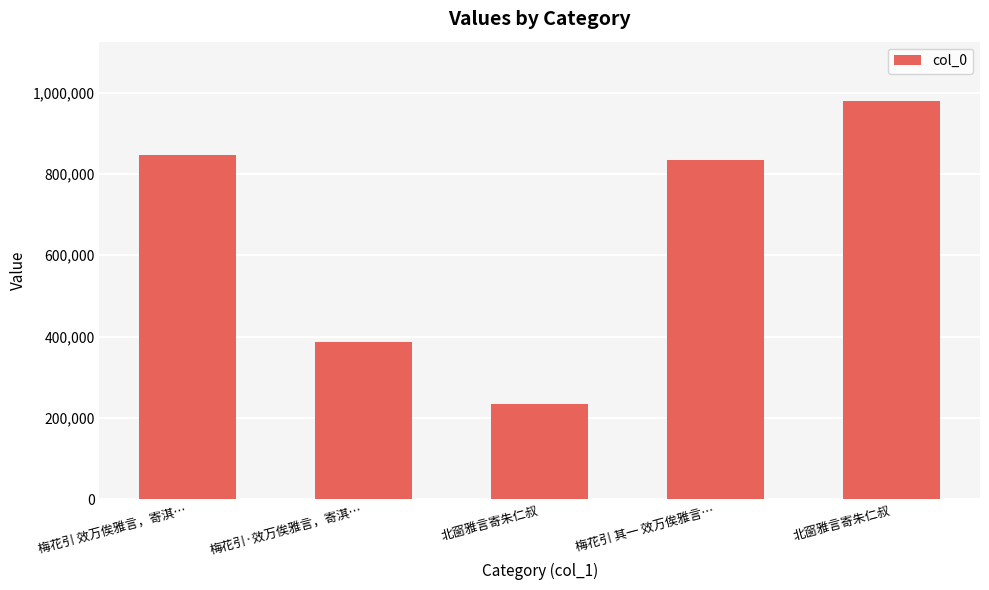

What is the smallest value displayed?

233628